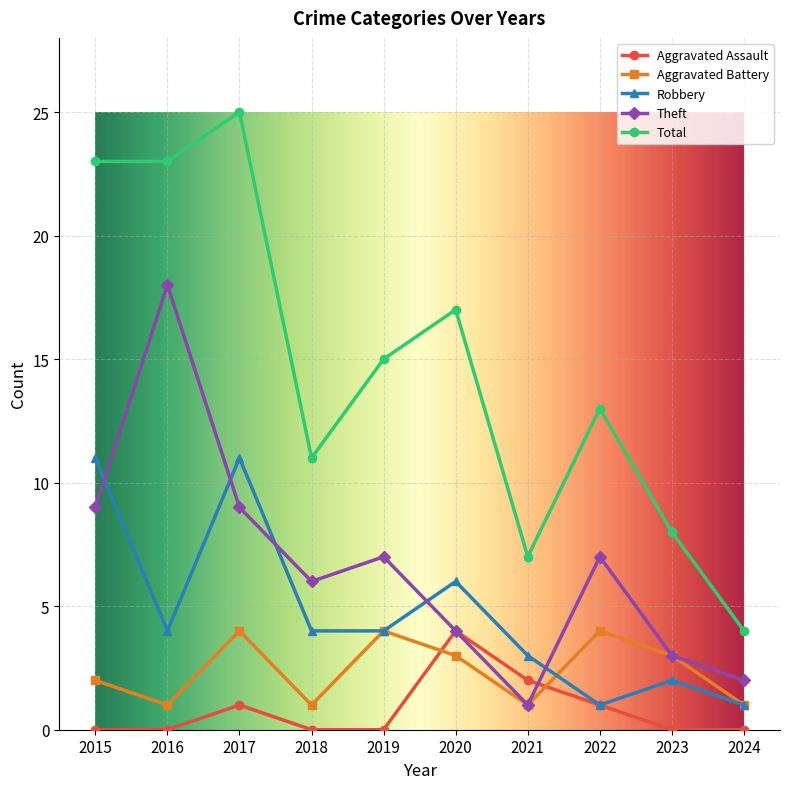

What is the highest value of the Aggravated Assault series?

4